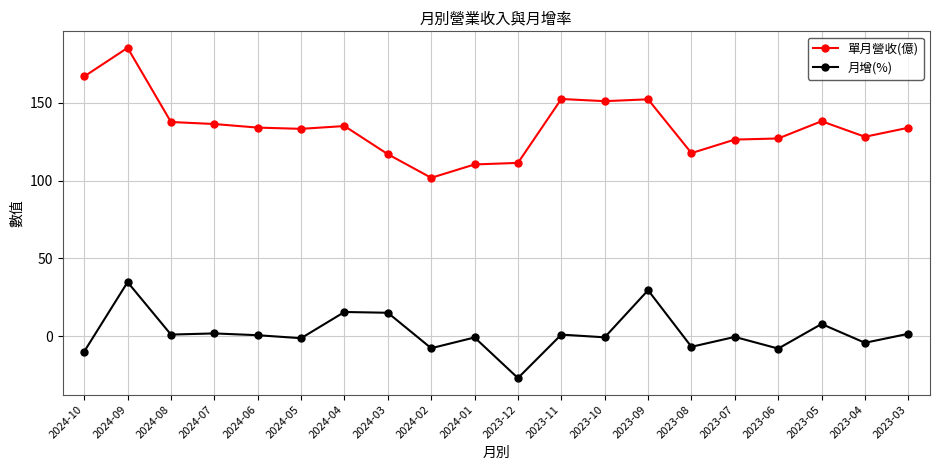

What is the sum of the 單月營收(億) values at 2024-10 and 2023-10?

318.1